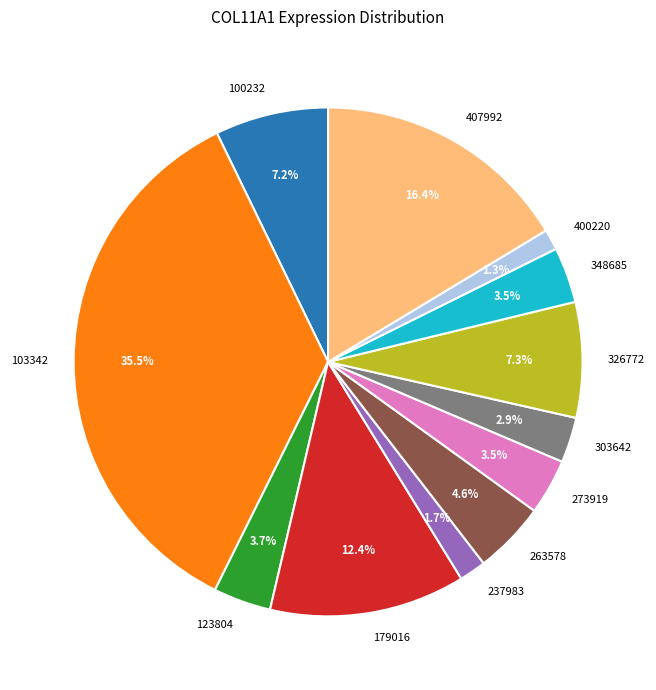

To the nearest percent, what is the difference between the 179016 and 263578 slice percentages?

8%